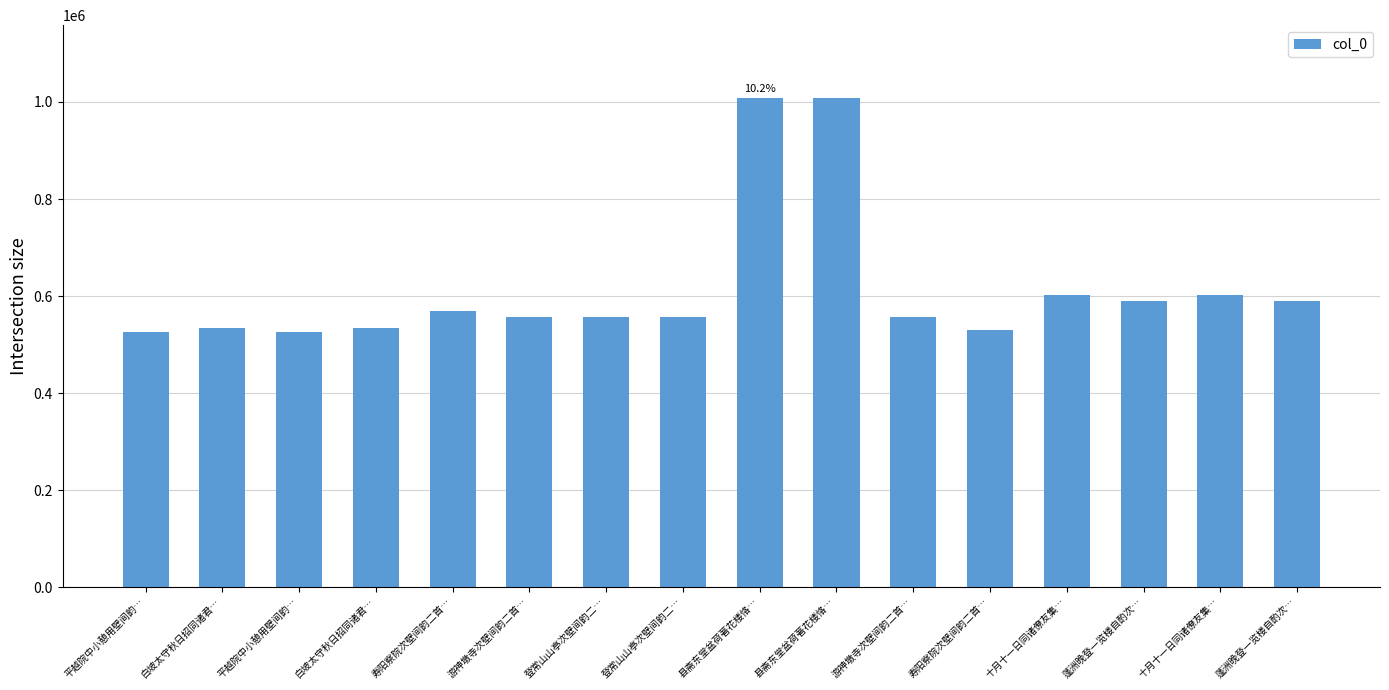

What is the value of the 2nd bar from the left?

534931